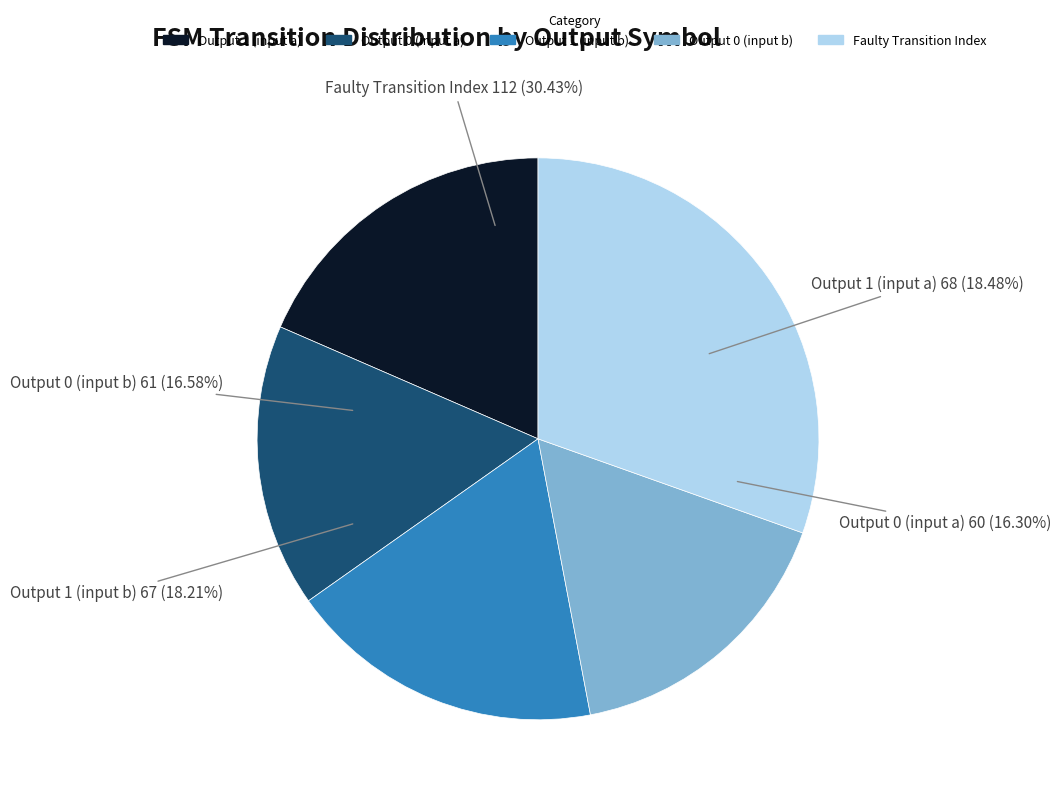

What portion of the pie excludes output_symbol=1 (input=a)?

81.5%